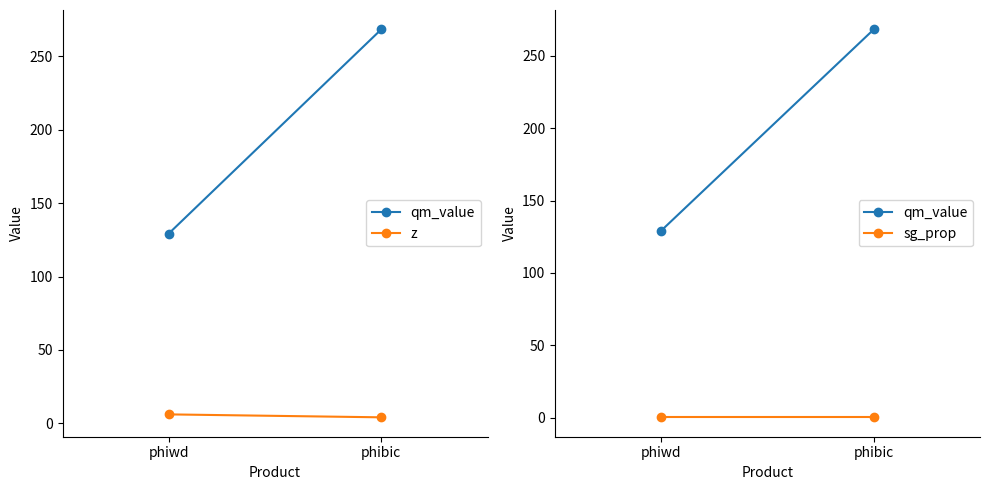

What is the sum of the z values at phibic and phiwd?

10.2